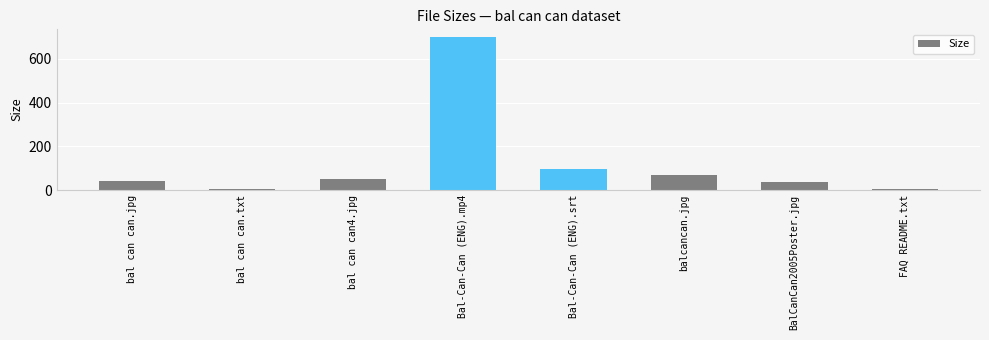

What is the difference between the maximum and minimum values?

696.2